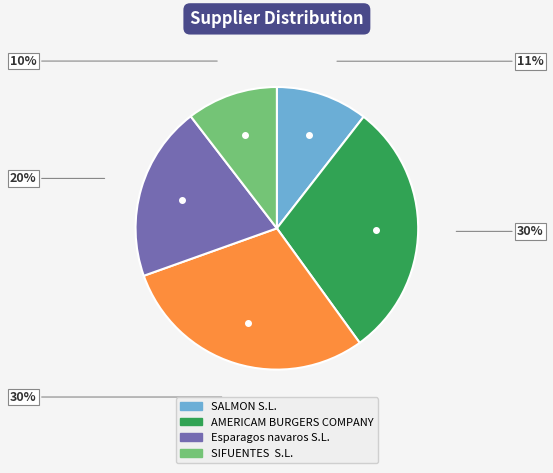

Is there any slice that represents more than half of the pie?

No